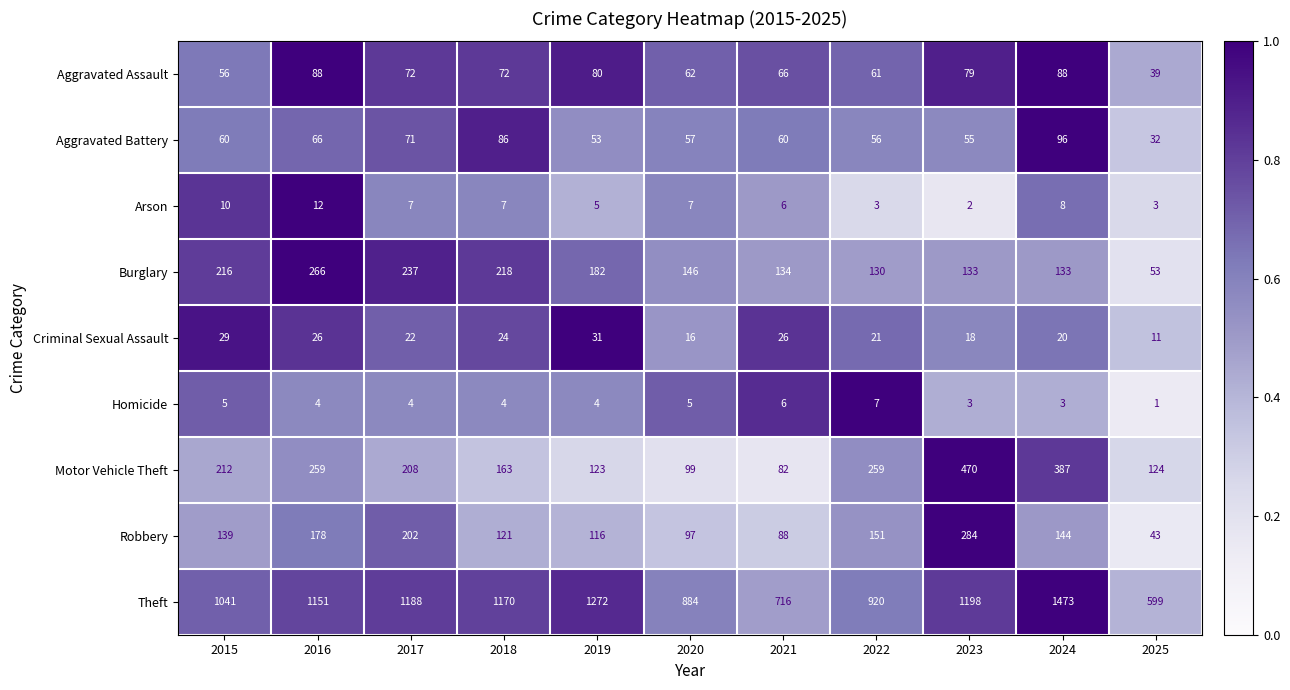

What value does the Arson series have at 2015, to the nearest 10?

10